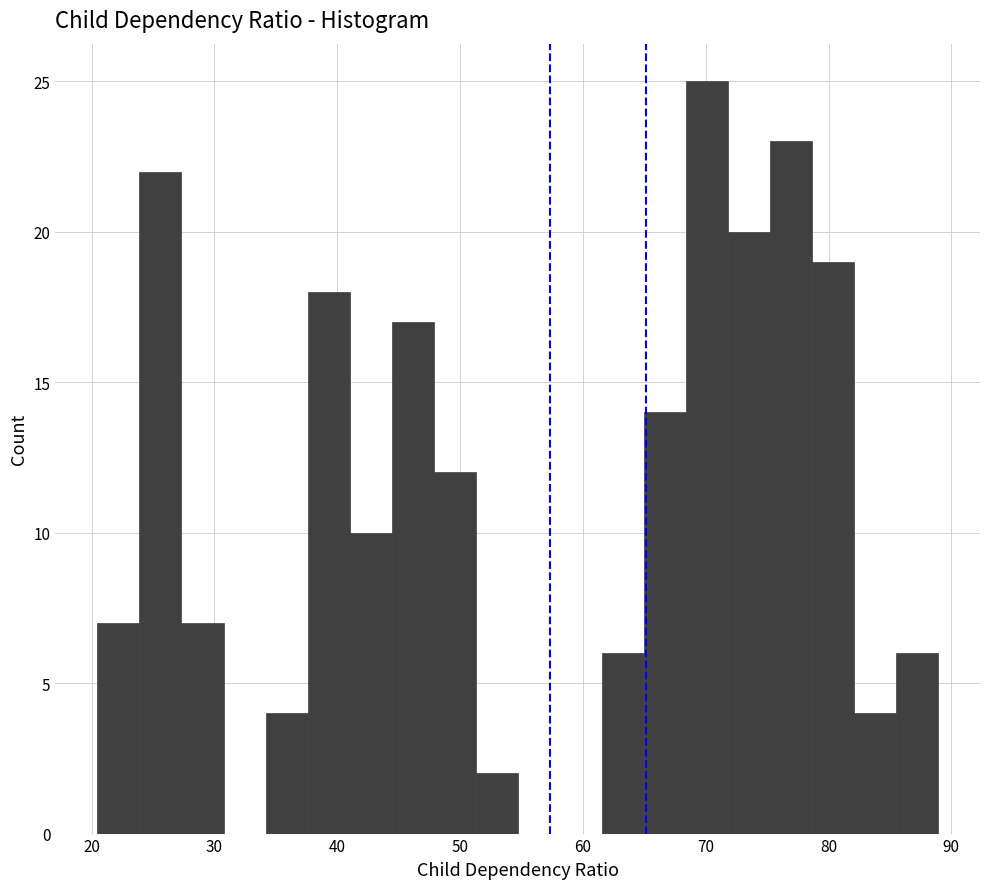

Around what value on the x-axis is the tallest bar? Give the approximate position of its centre, as read against the axis.

70